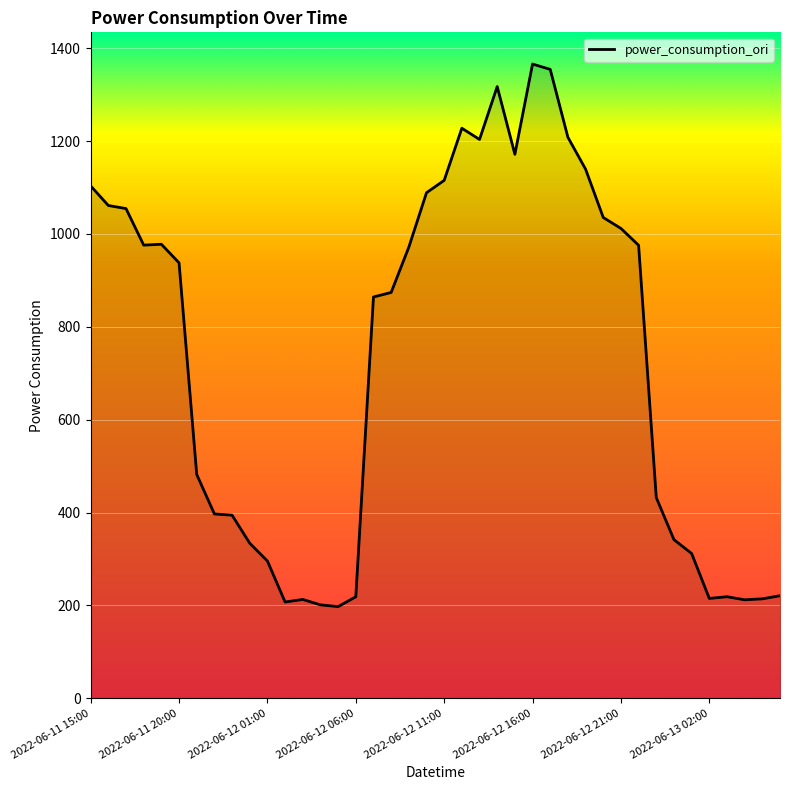

What is the difference between the maximum and minimum values?

1168.6